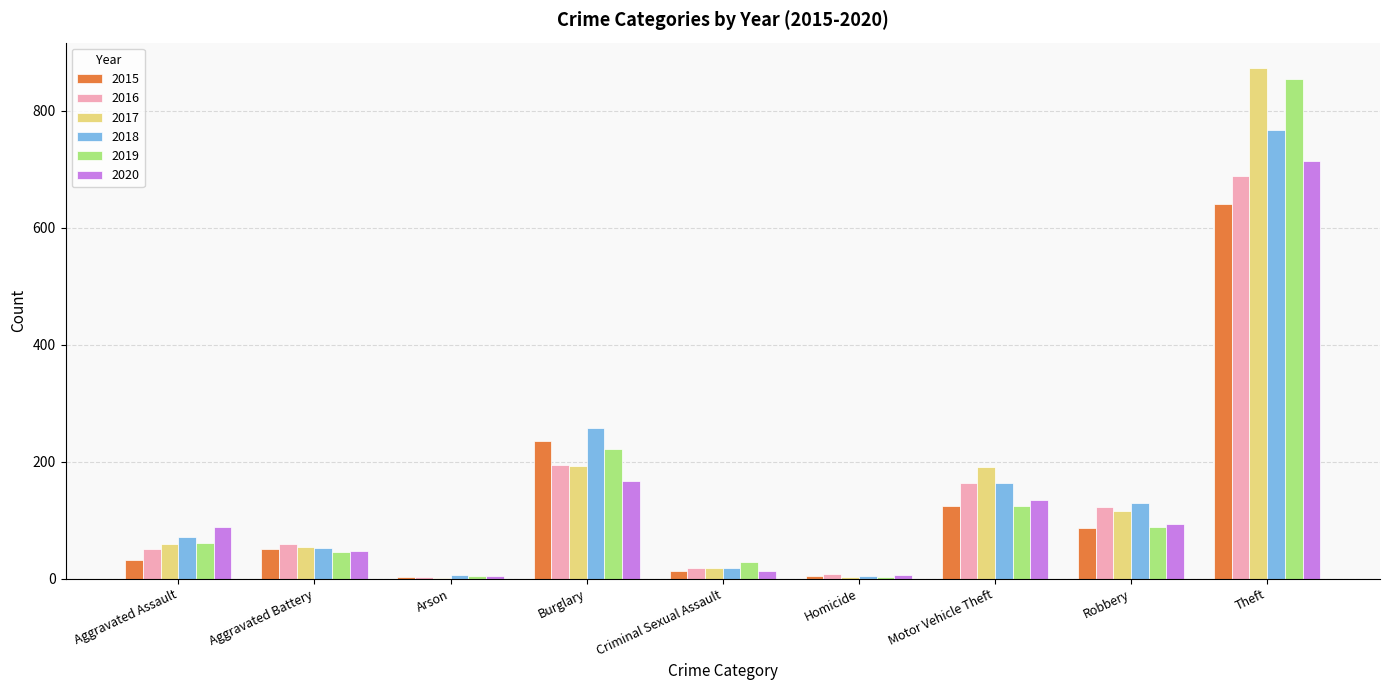

Count the number of categories in the chart.

9